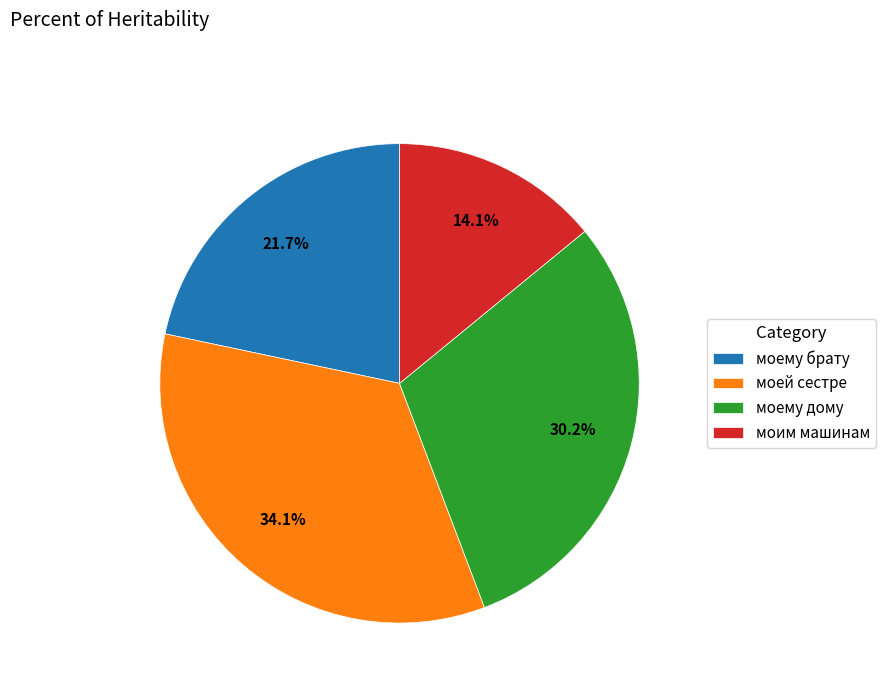

To the nearest percent, what is the difference between the моему брату and моим машинам slice percentages?

8%